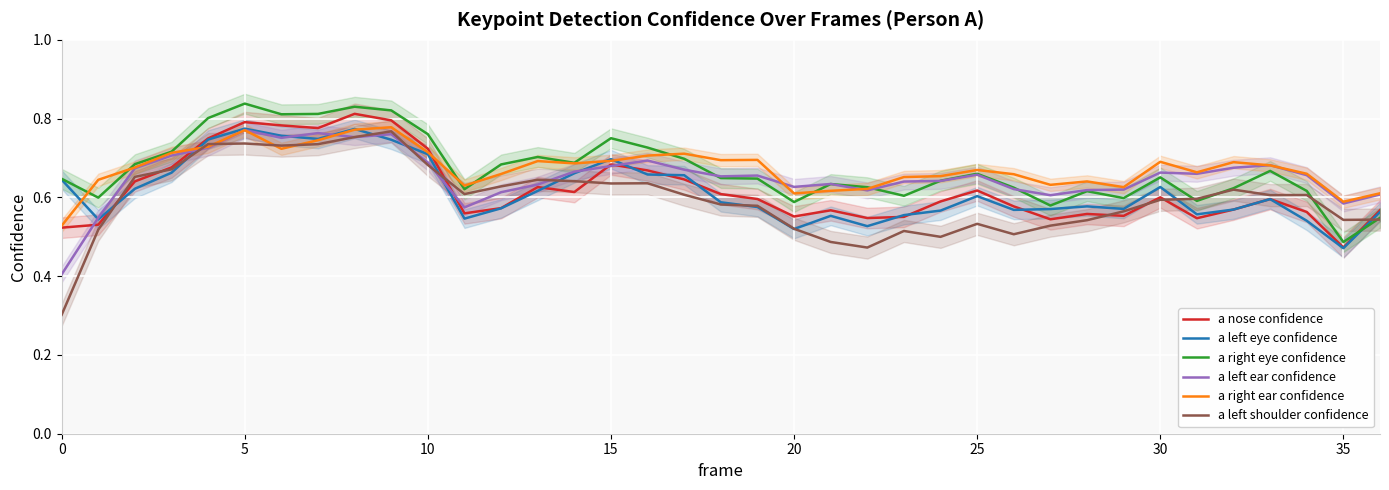

How many categories are shown in the chart?

37